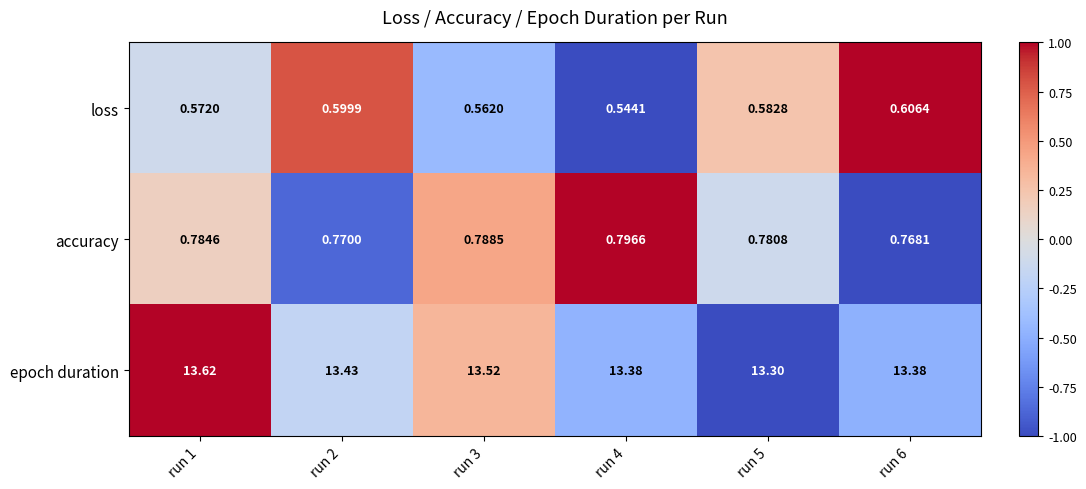

Which series has the largest total across all categories?

epoch duration